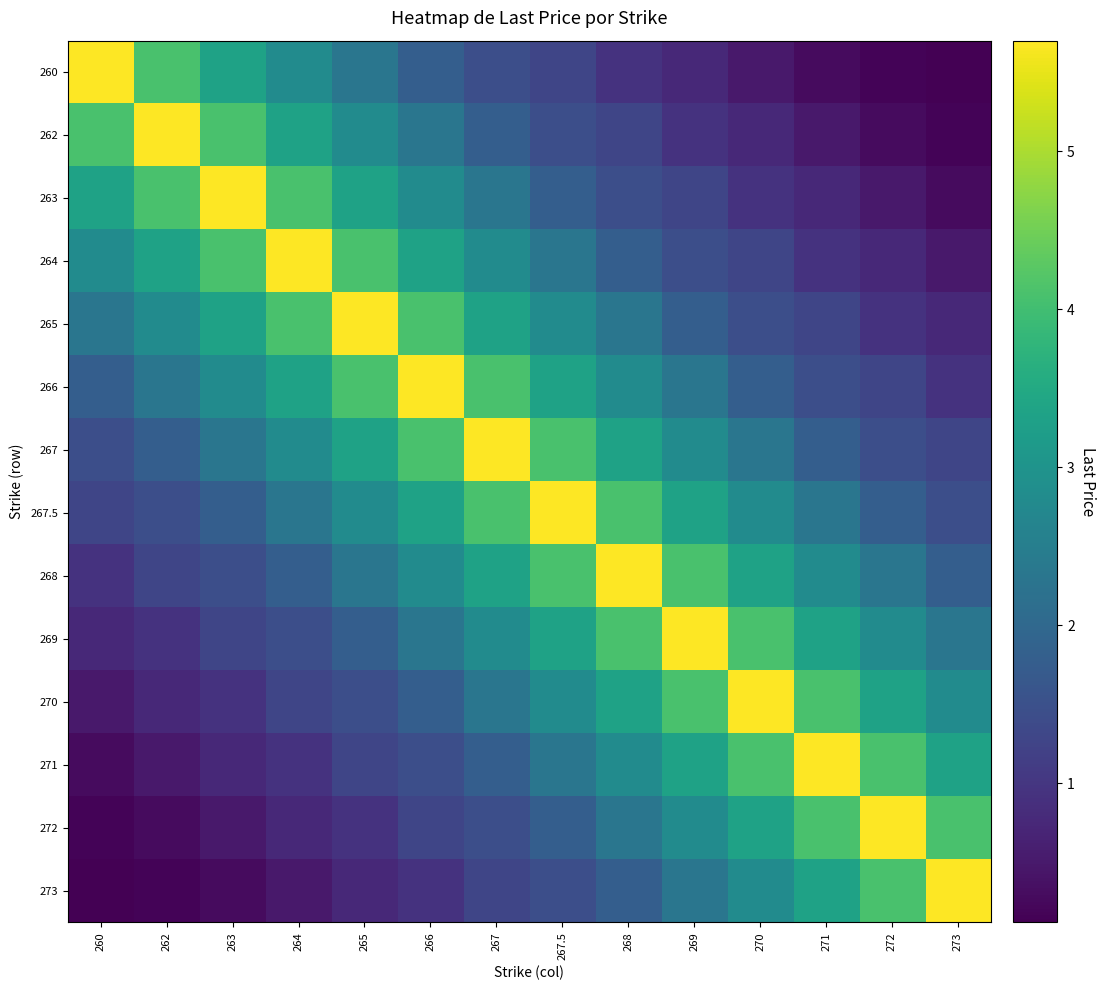

Between 262 and 265, which is larger?

262